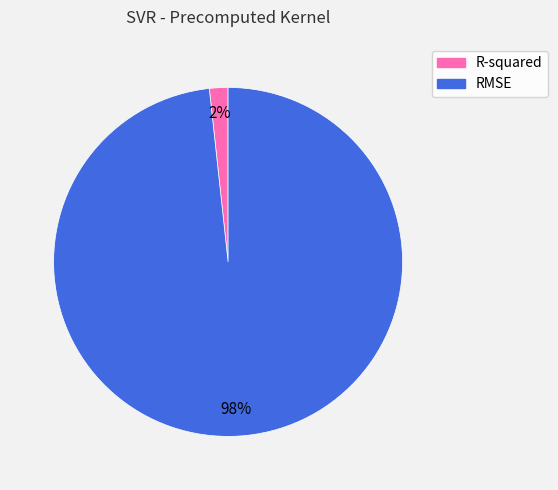

True or false: R-squared accounts for 2% of the total.

True